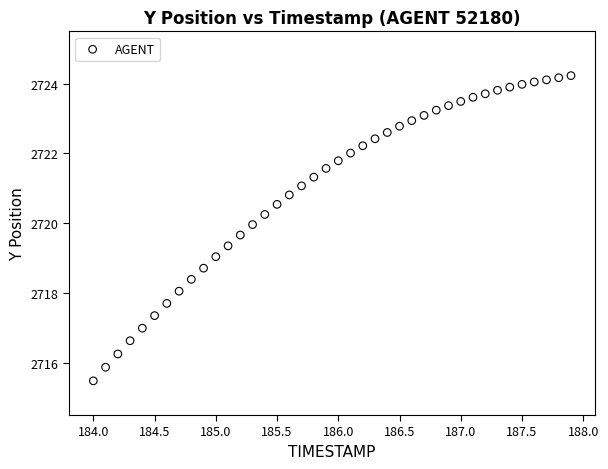

What is the range of X values (max minus min)?

3.9